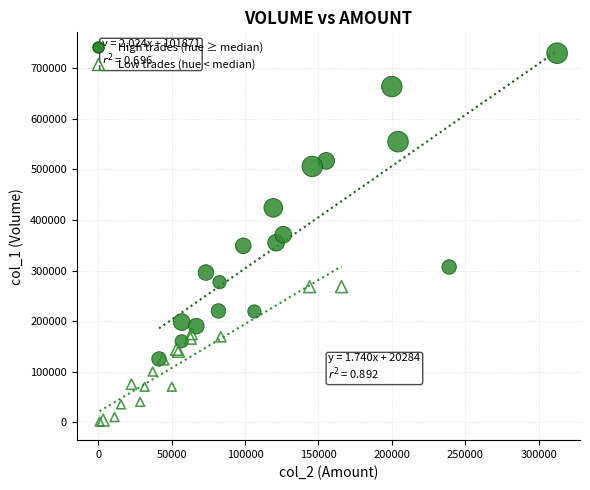

Which series has the widest spread of Y values?

High trades (hue ≥ median)